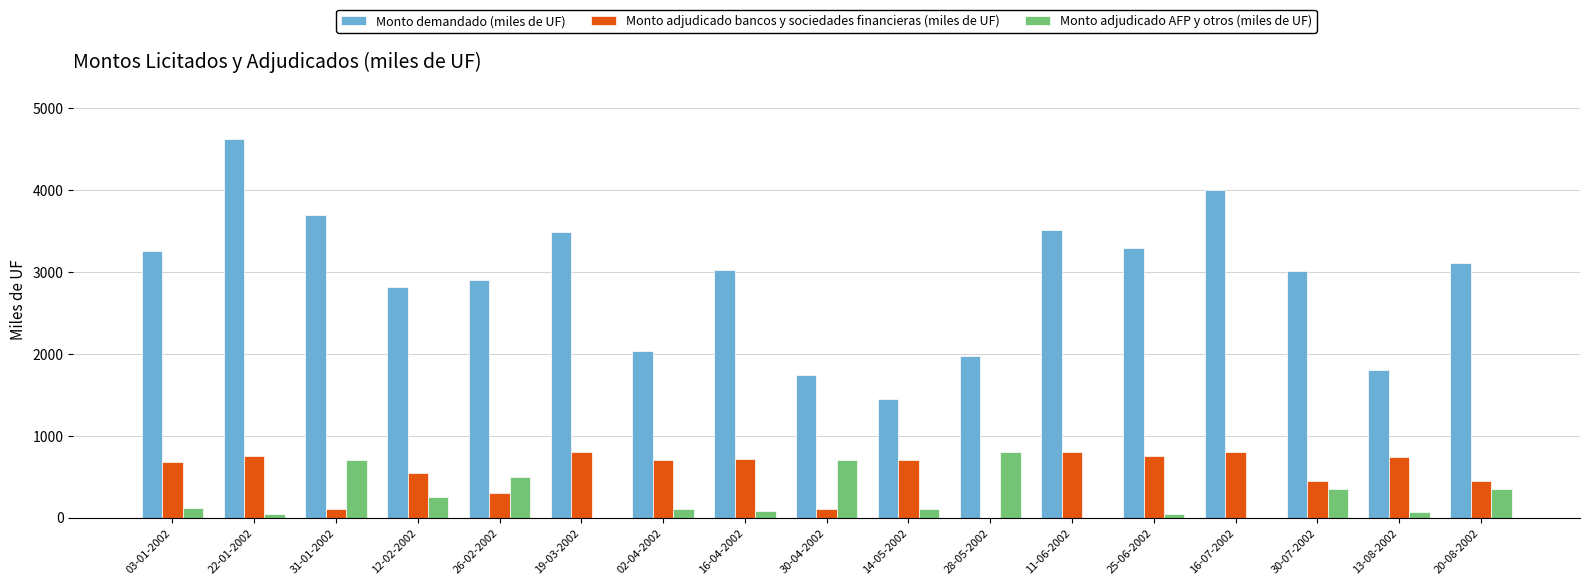

Which series changed the most between 25-06-2002 and 13-08-2002?

Monto demandado (miles de UF)